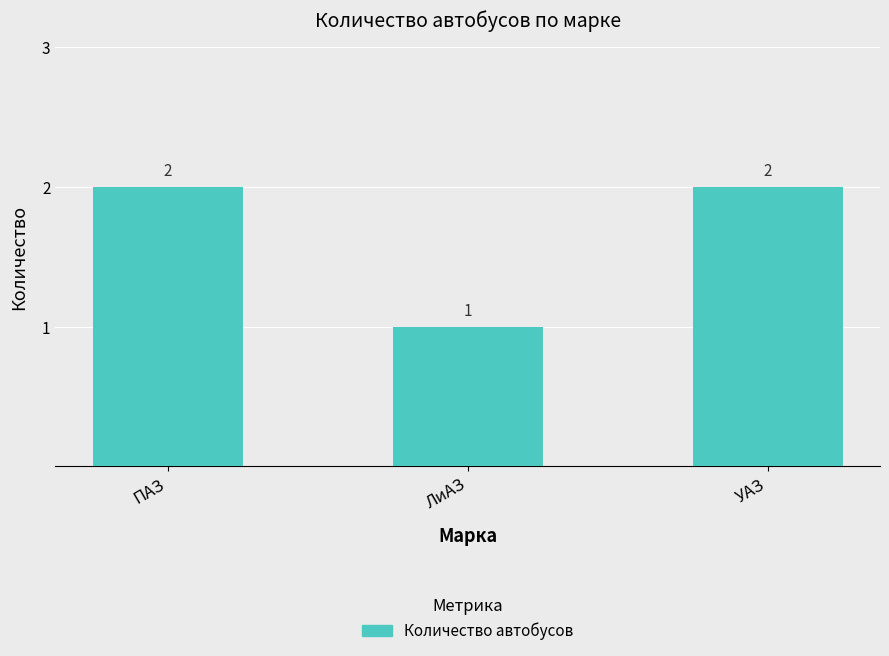

What is the sum of the values at ЛиАЗ and УАЗ?

3